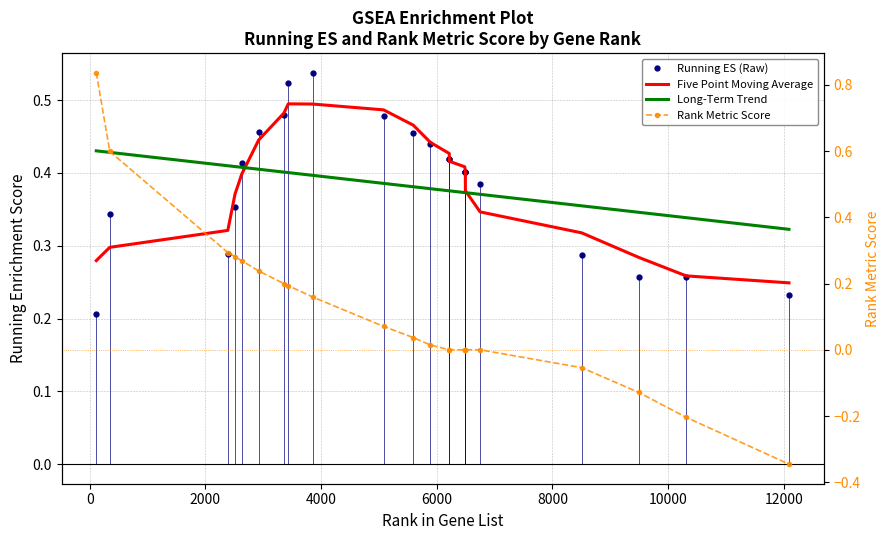

What is the difference between the second highest and second lowest values in the Rank Metric Score series?

0.8